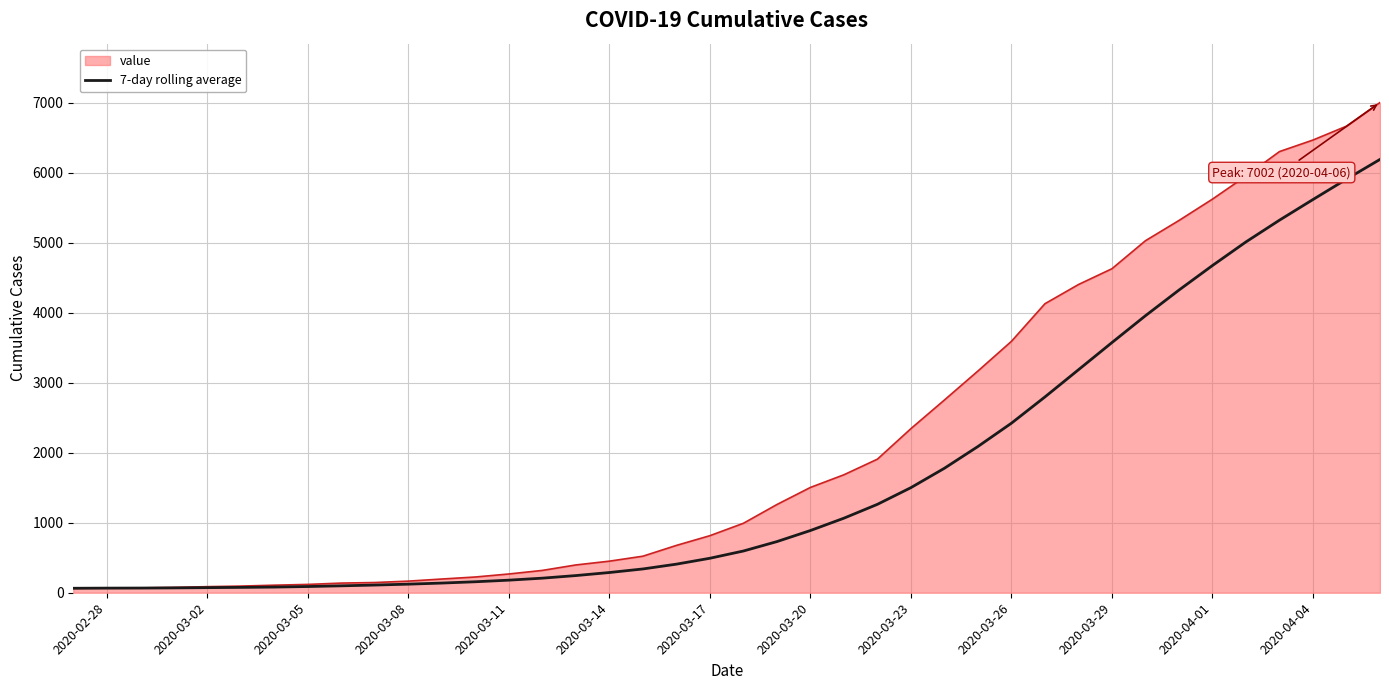

Rank the series by their maximum value, from lowest to highest.

7-day rolling average, value